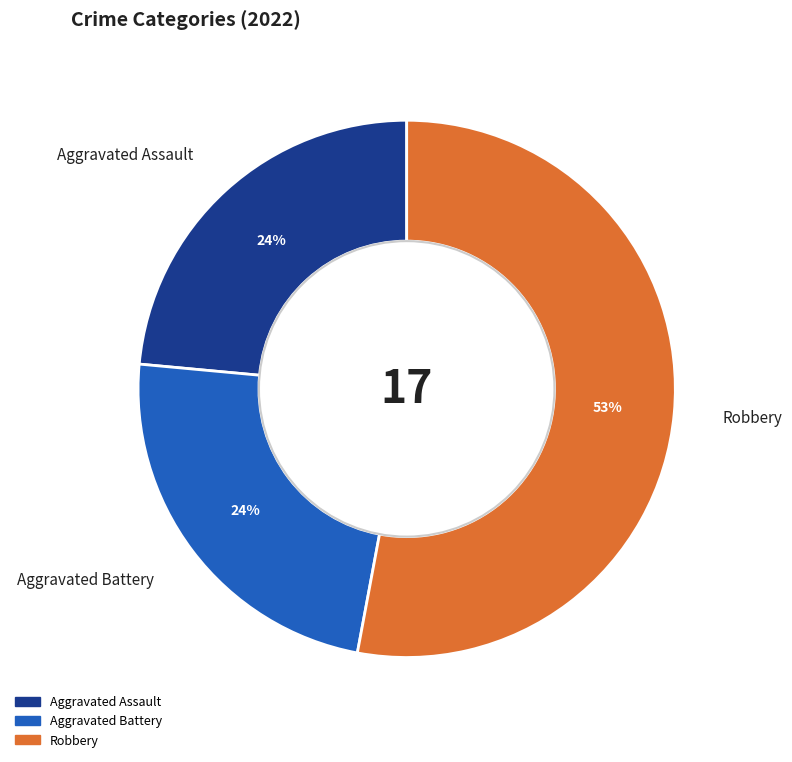

How many slices are in this pie chart?

3